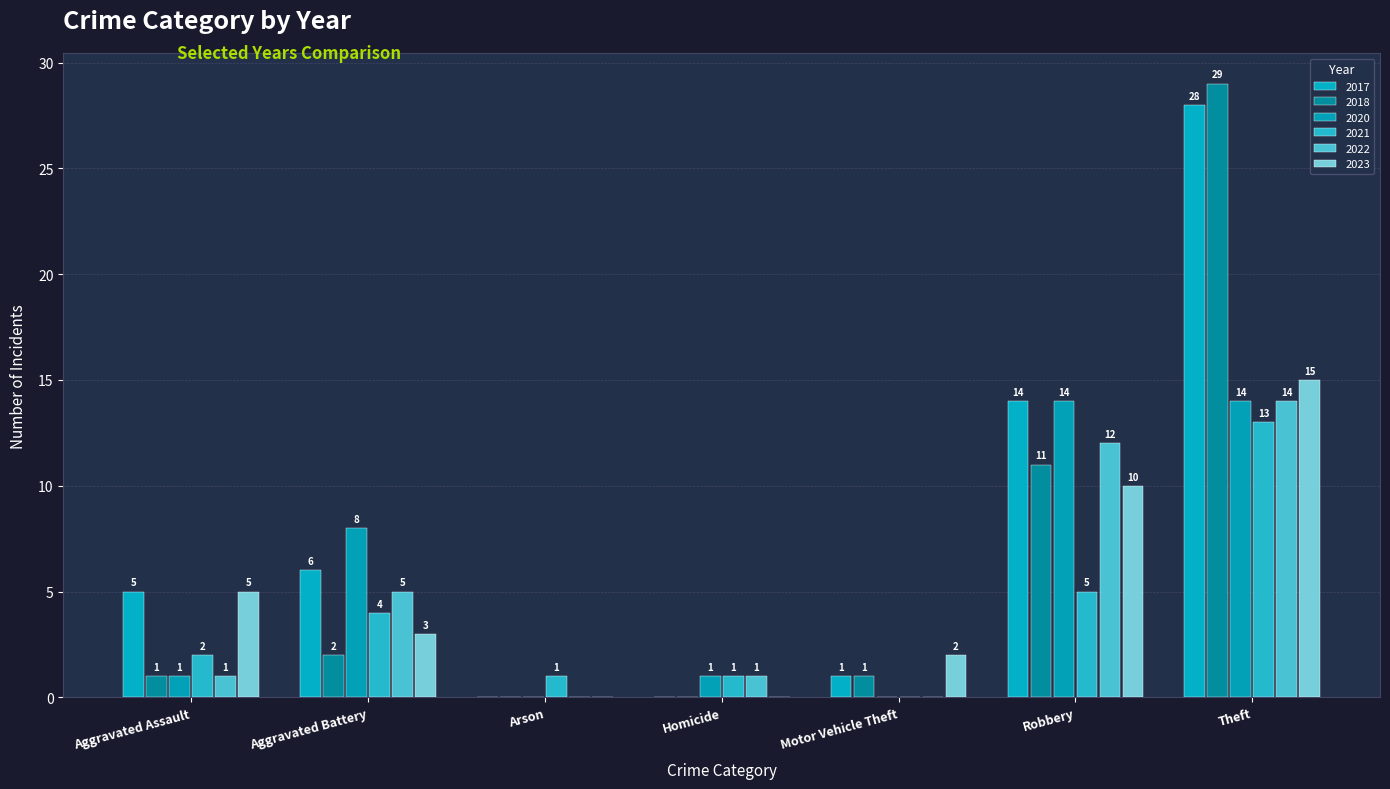

Count the number of data series in this chart.

6